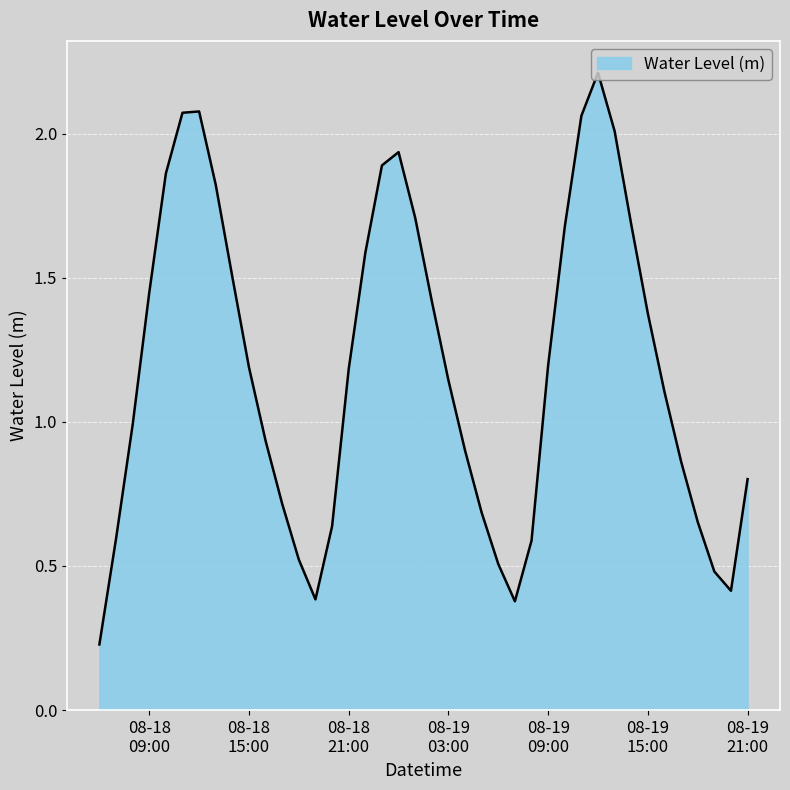

What is the maximum value shown in the chart?

2.2